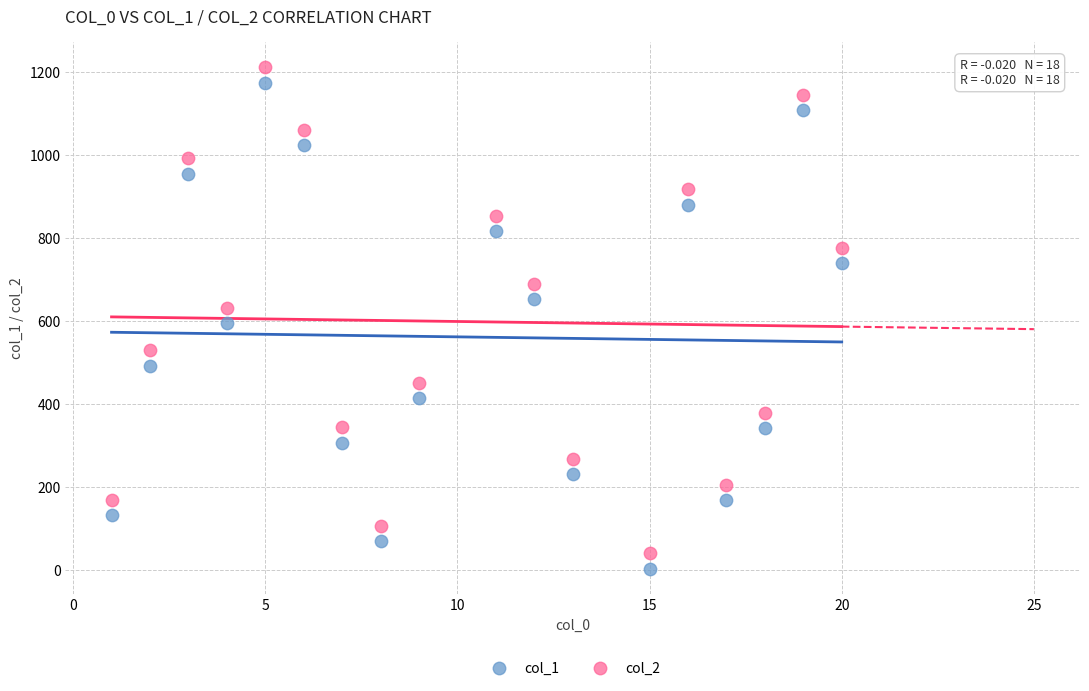

What is the X range (max minus min) for the scatter plot?

19